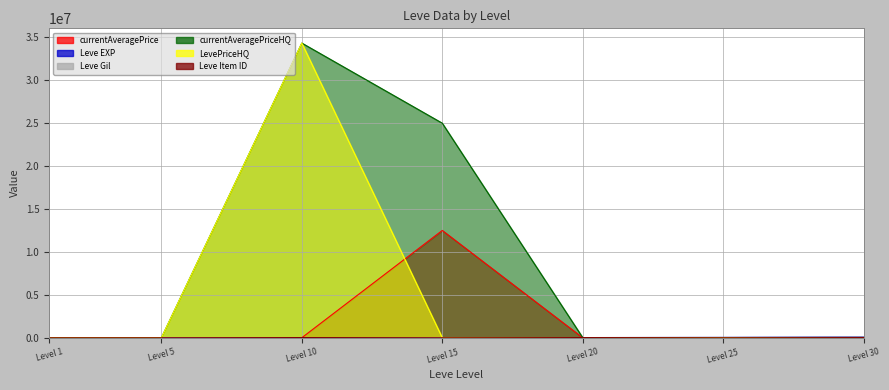

Does the chart have visible grid lines?

Yes